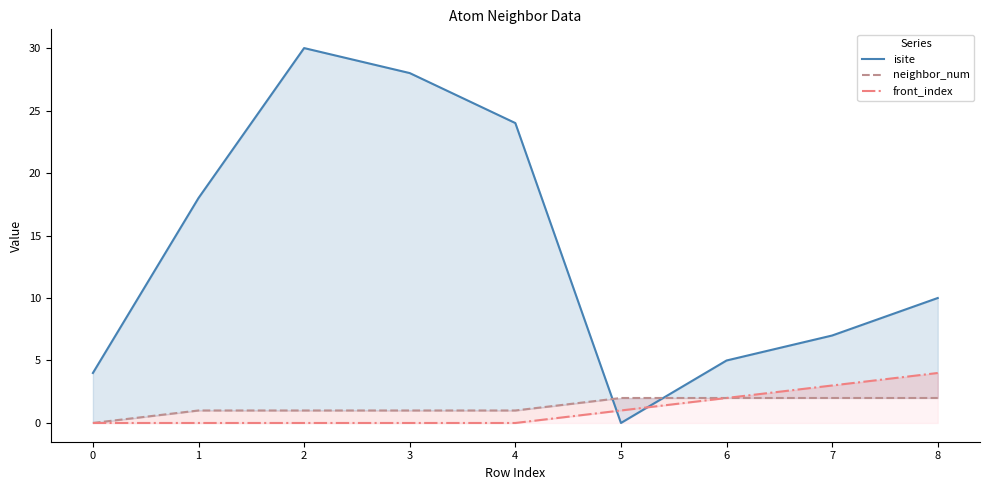

Reading right to left, what are all the values shown in this chart?

isite: 8=10	7=7	6=5	5=0	4=24	3=28	2=30	1=18	0=4
neighbor_num: 8=2	7=2	6=2	5=2	4=1	3=1	2=1	1=1	0=0
front_index: 8=4	7=3	6=2	5=1	4=0	3=0	2=0	1=0	0=0